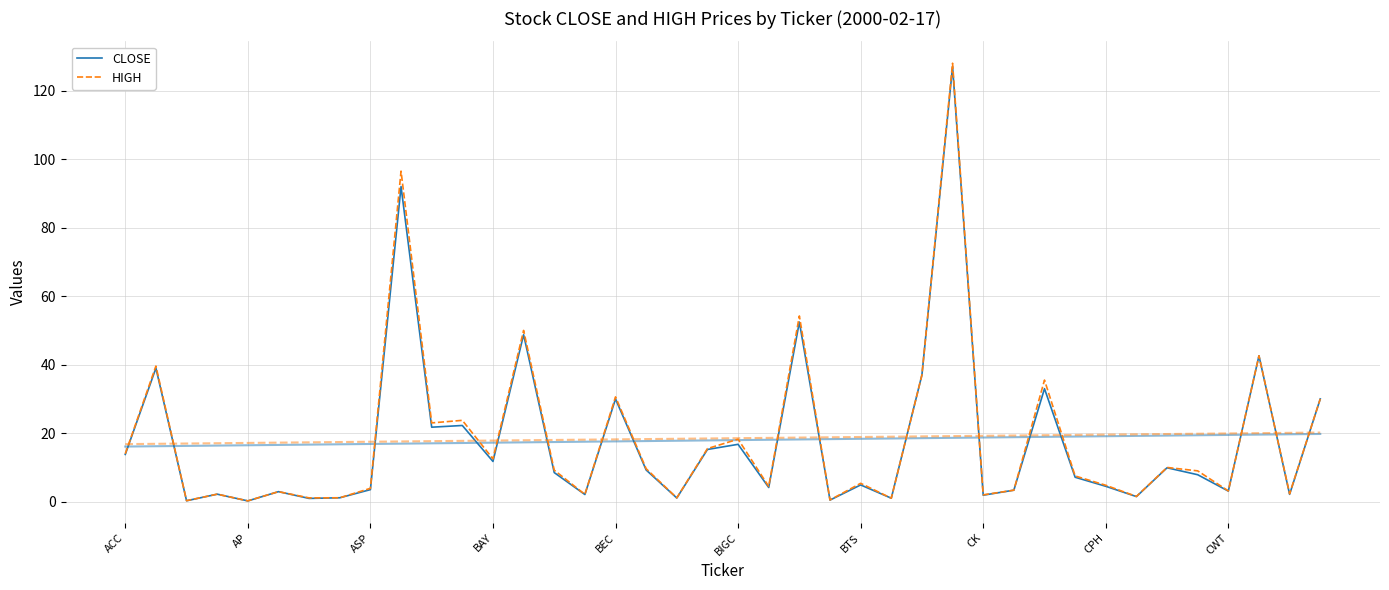

How many lines are shown in the chart?

2